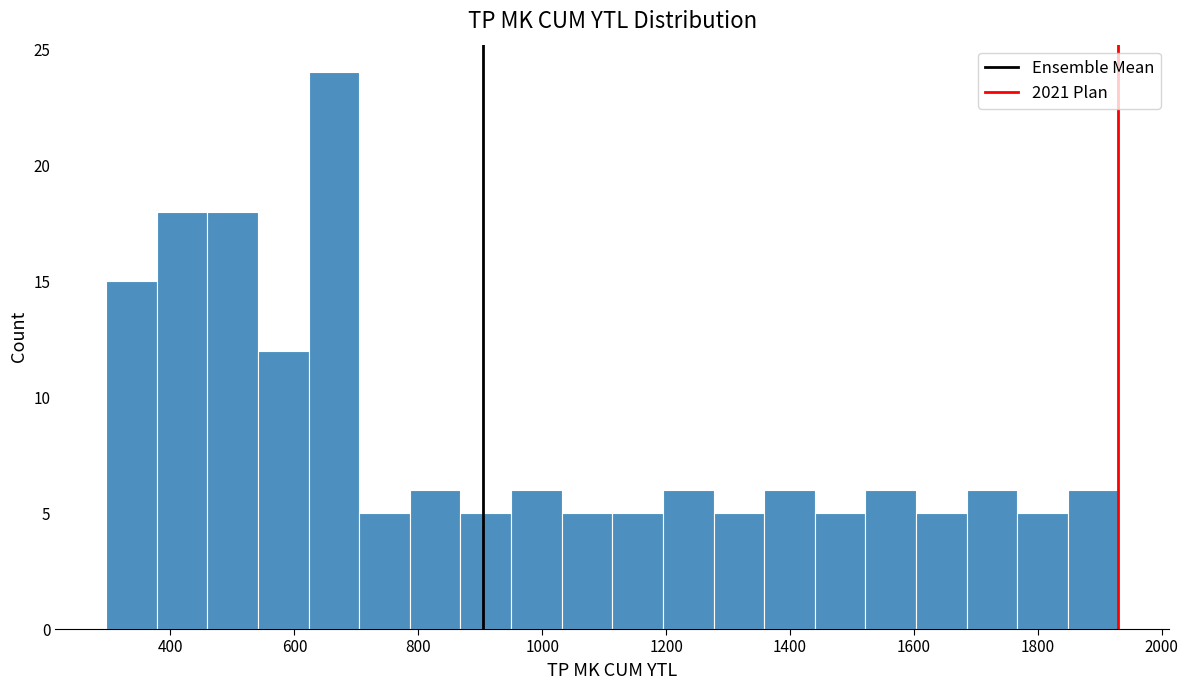

Over which range of the x-axis is the bar tallest?

620 to 700